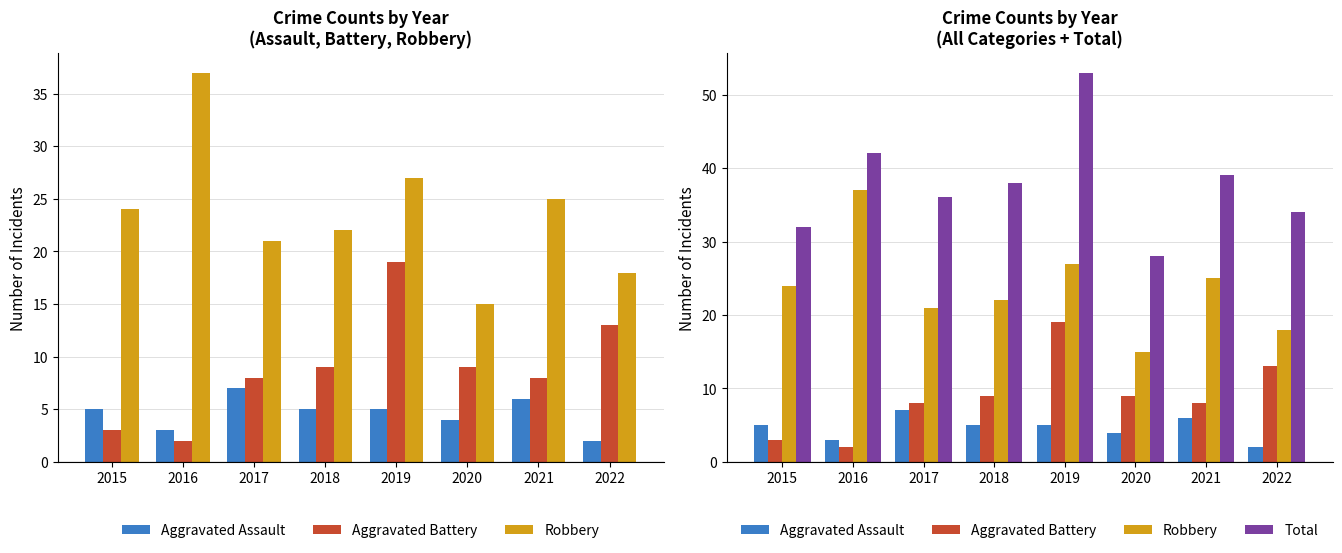

Which has a higher value, 2015 or 2022?

2015